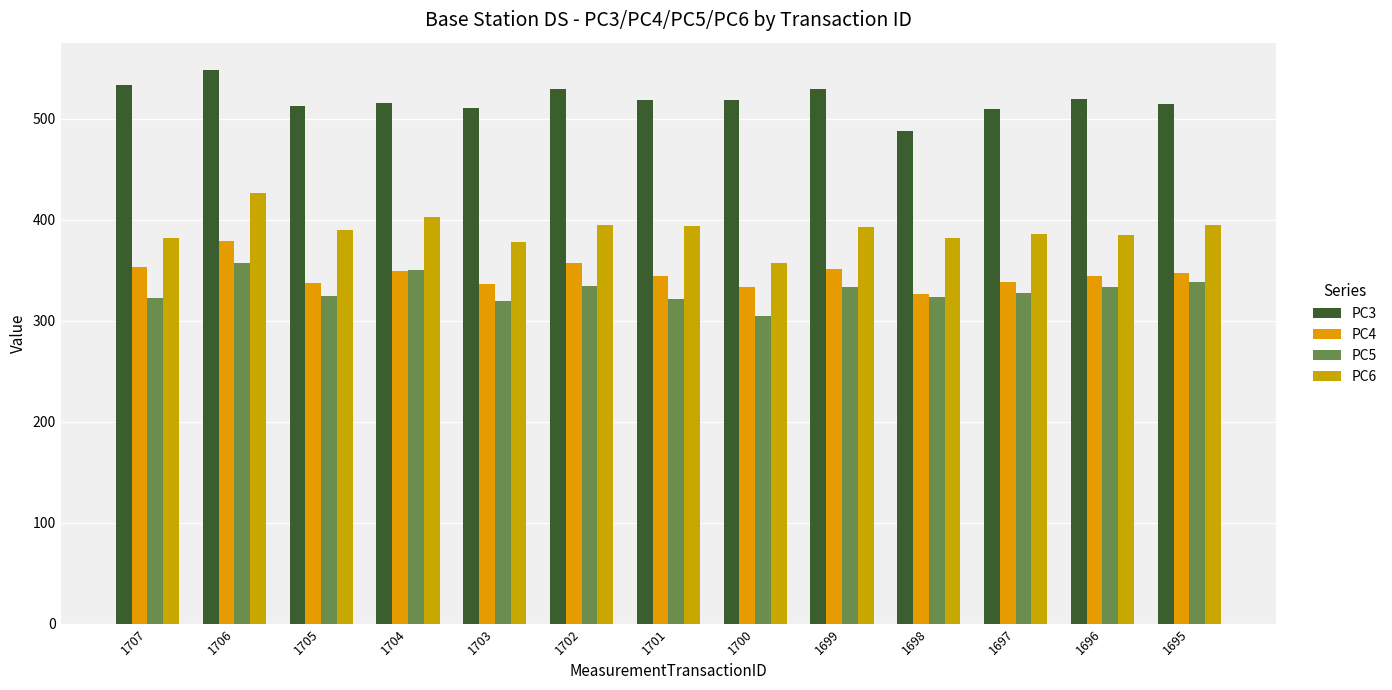

Rank the series by their maximum value, from highest to lowest.

PC3, PC6, PC4, PC5